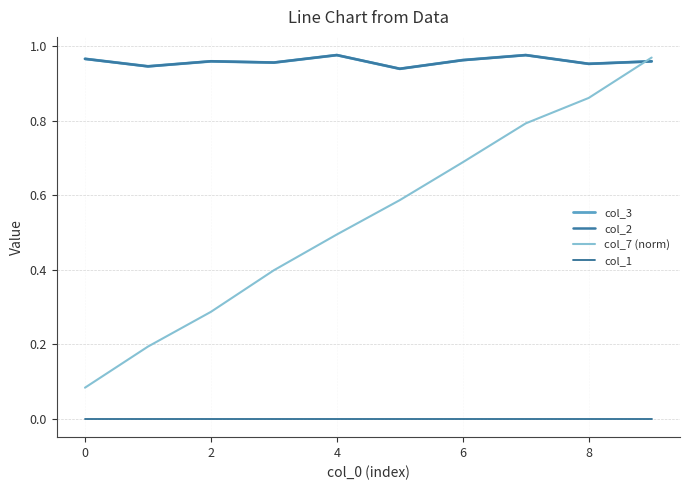

True or false: col_7 (norm) and col_1 cross at least once.

False